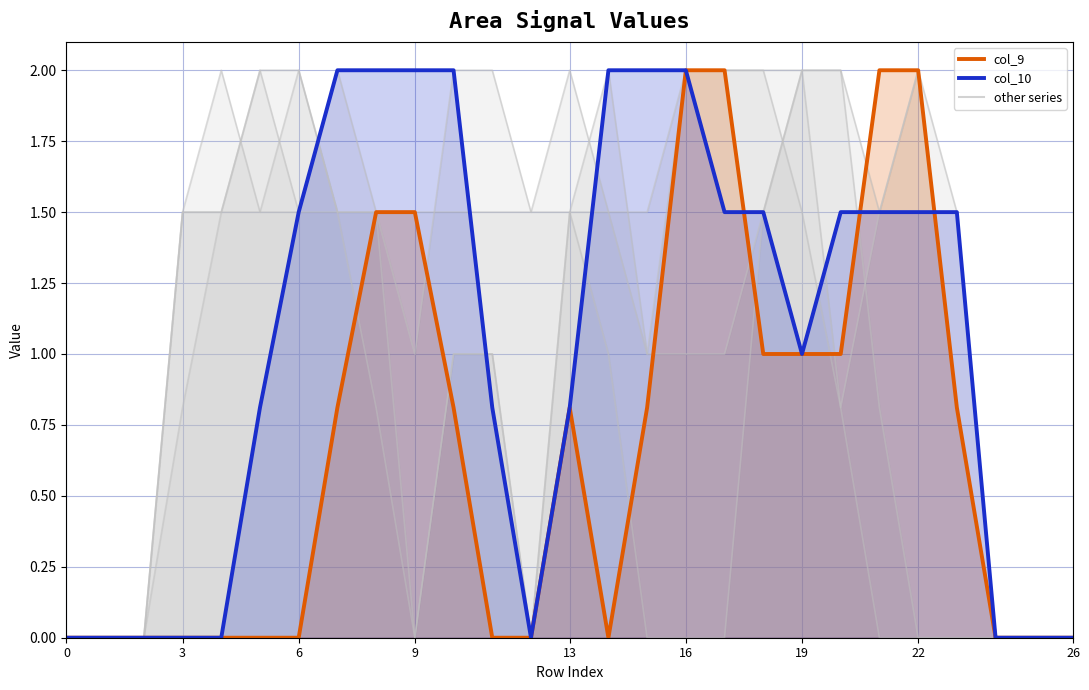

Does the chart display data point markers on the line(s)?

No